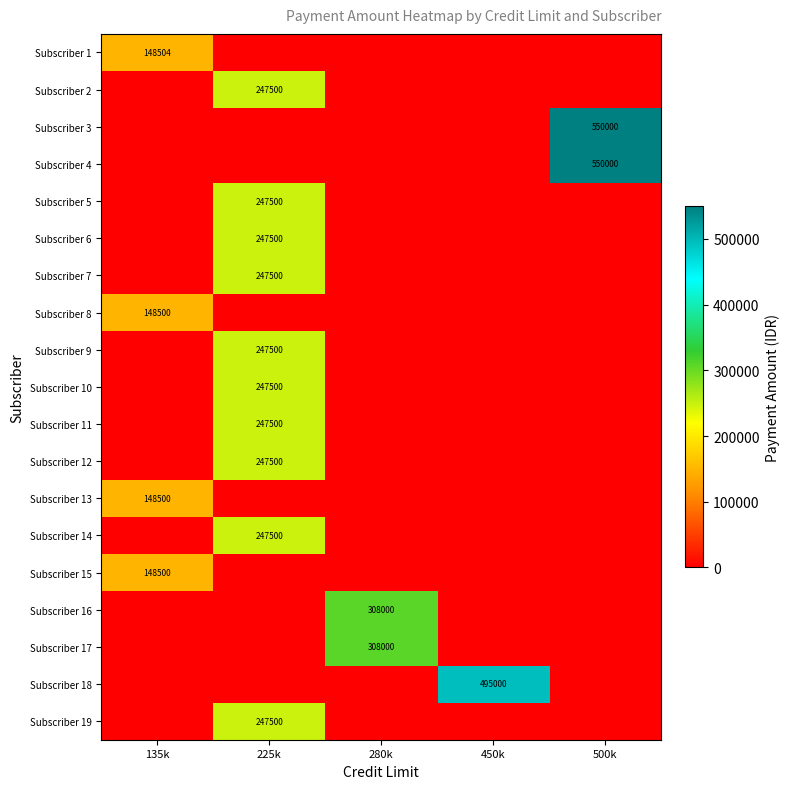

Is it true that Subscriber 5 equals 382372 at 225k?

False